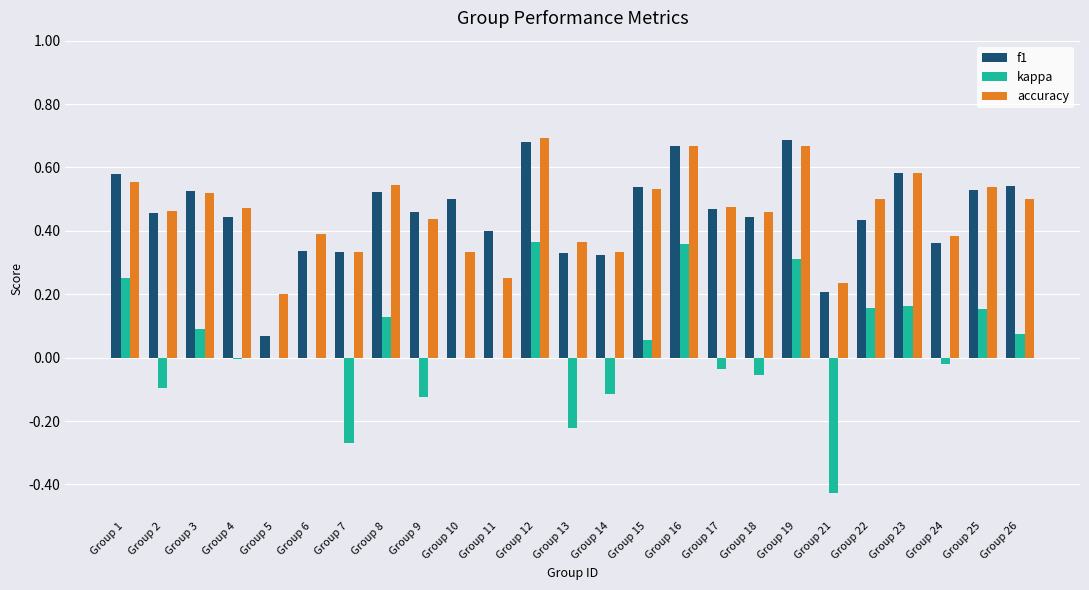

Which series changed the most between Group 12 and Group 17?

kappa